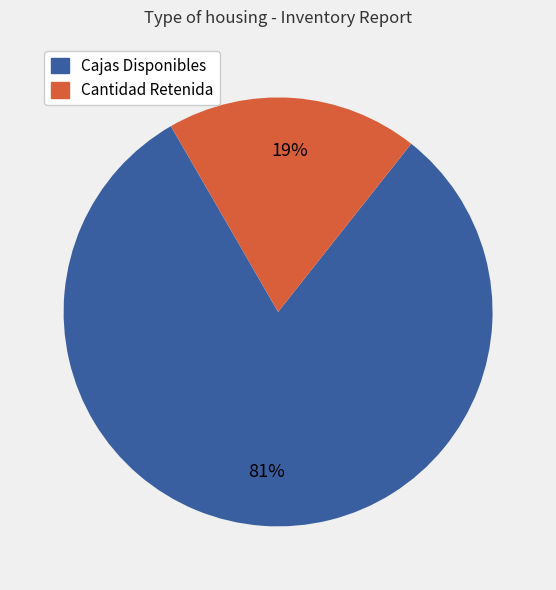

Is it true that Cantidad Retenida is 19% of the pie?

True